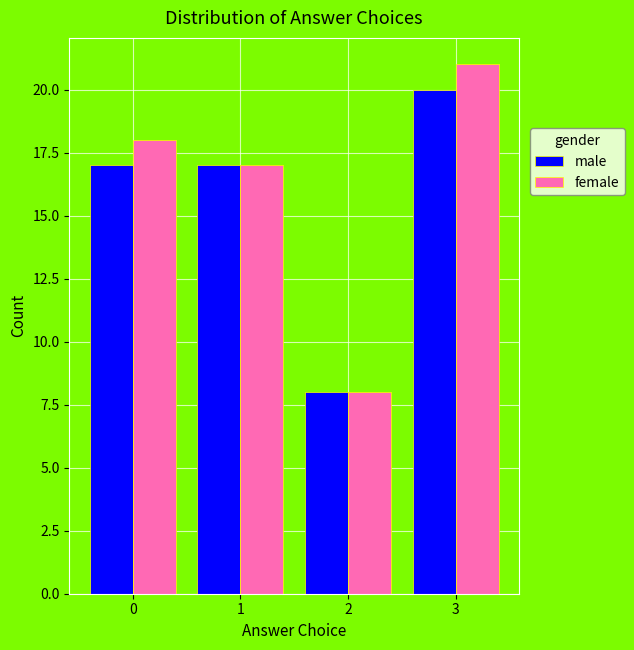

Reading left to right, what are all the values shown in this chart?

male: 17	17	8	20
female: 18	17	8	21